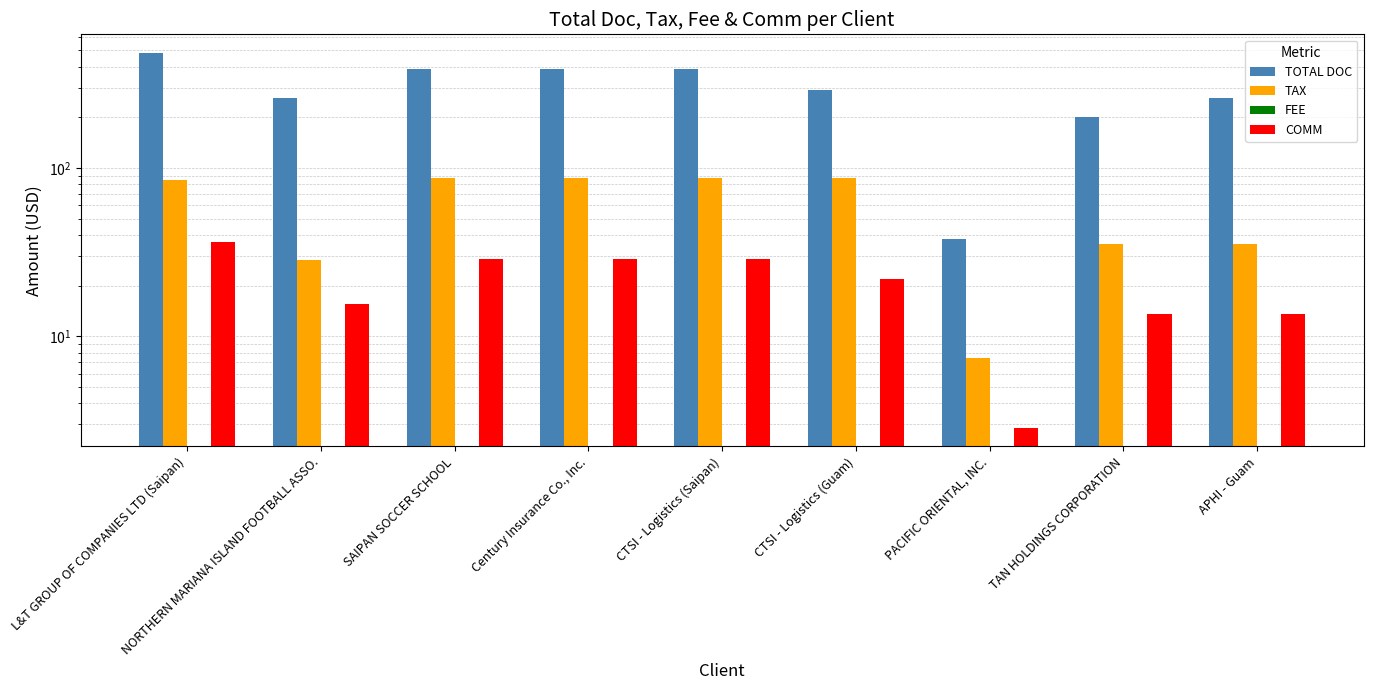

Between SAIPAN SOCCER SCHOOL and CTSI - Logistics (Saipan), which series saw the biggest shift?

TOTAL DOC